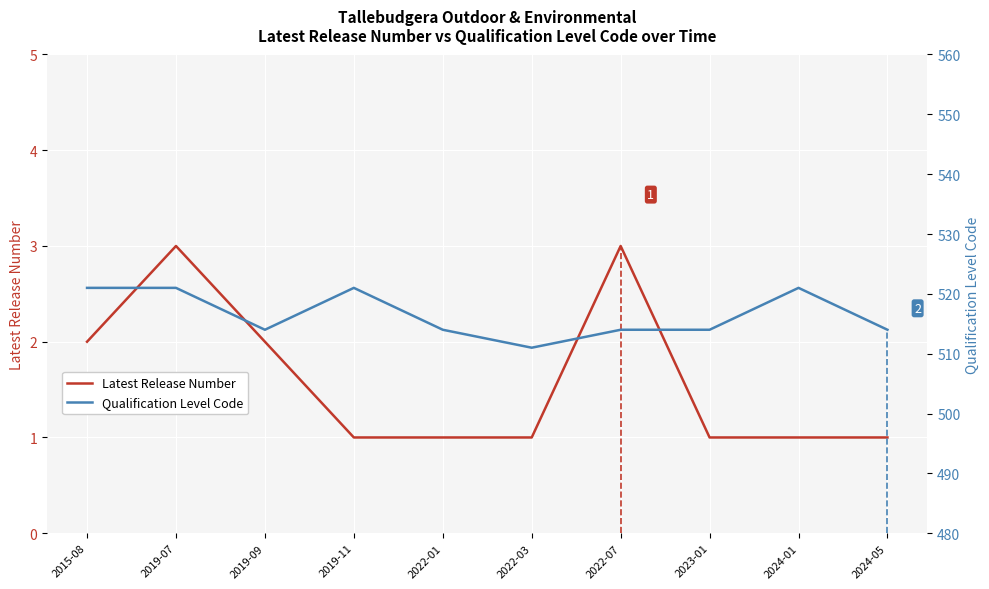

Which series changed the most between 2022-03 and 2024-05?

Qualification Level Code